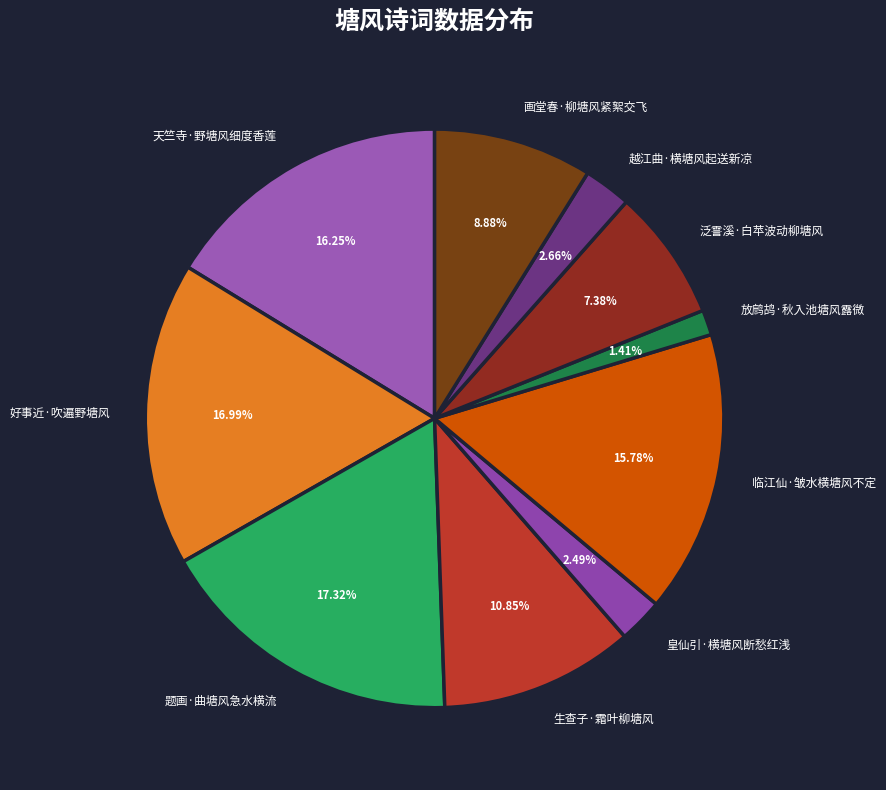

The 天竺寺·野塘风细度香莲 slice represents 26% of the pie. True or false?

False